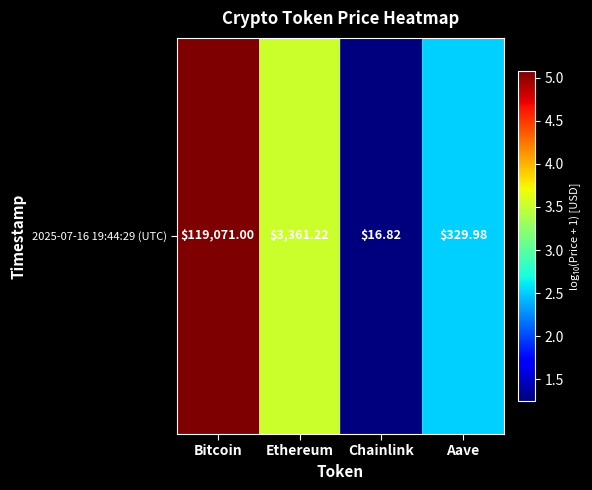

At which category does the chart reach its peak across all series?

Bitcoin